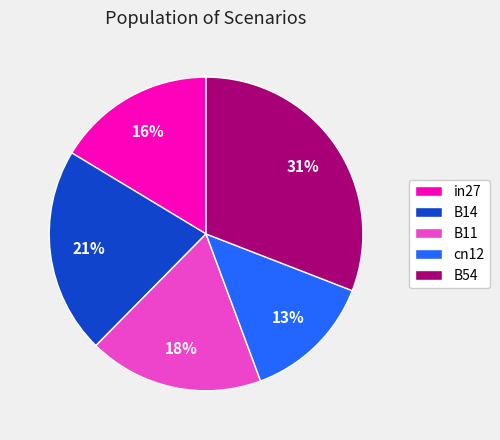

To the nearest percent, what portion does B11 represent?

18%